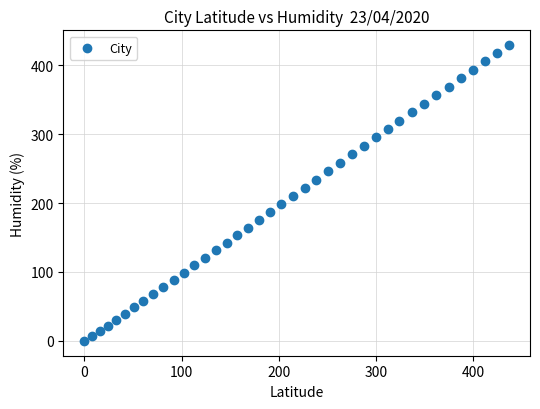

What is the range of Y values (max minus min)?

429.1